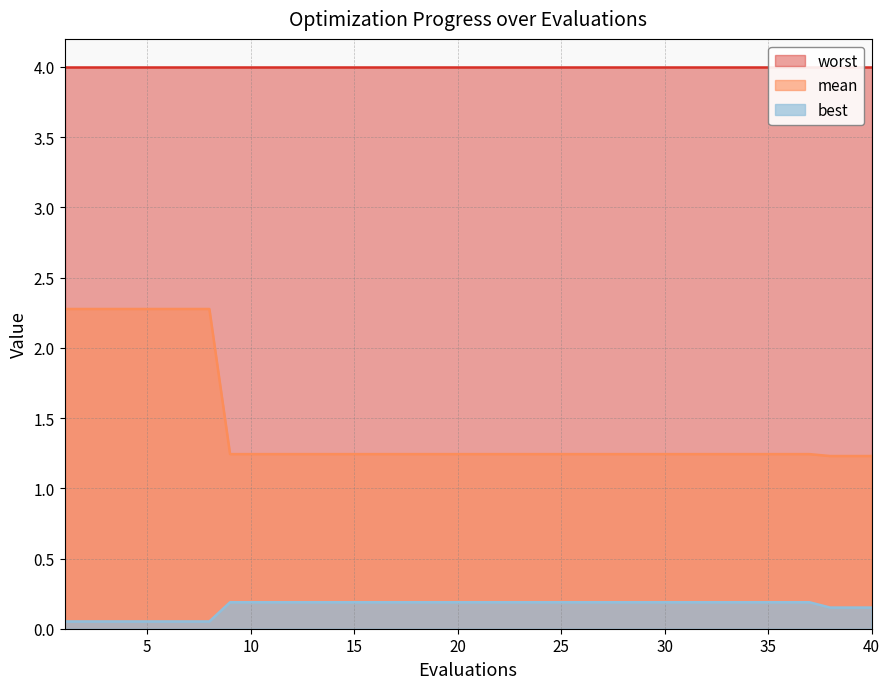

True or false: best and mean intersect in this chart.

False